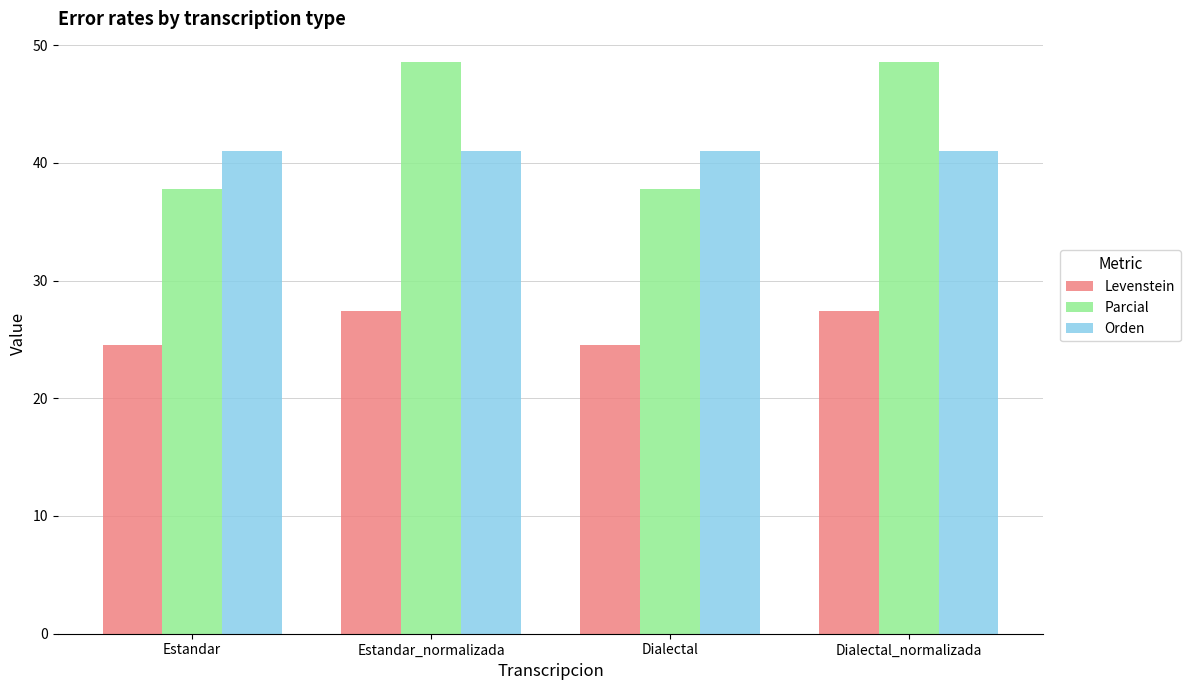

How many bars are there in each group?

3